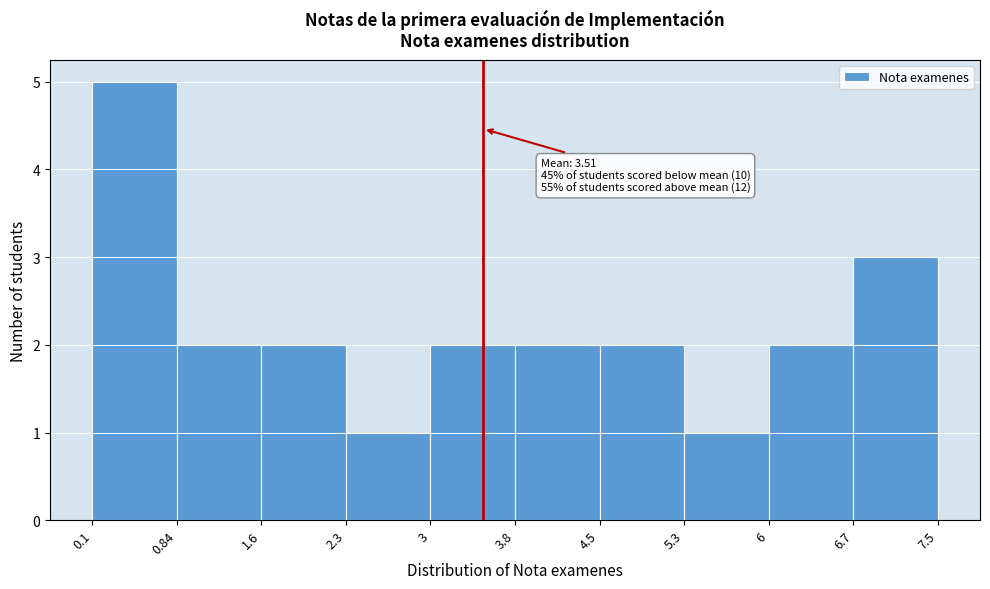

Which range on the x-axis has the tallest bar?

0.1 to 0.84